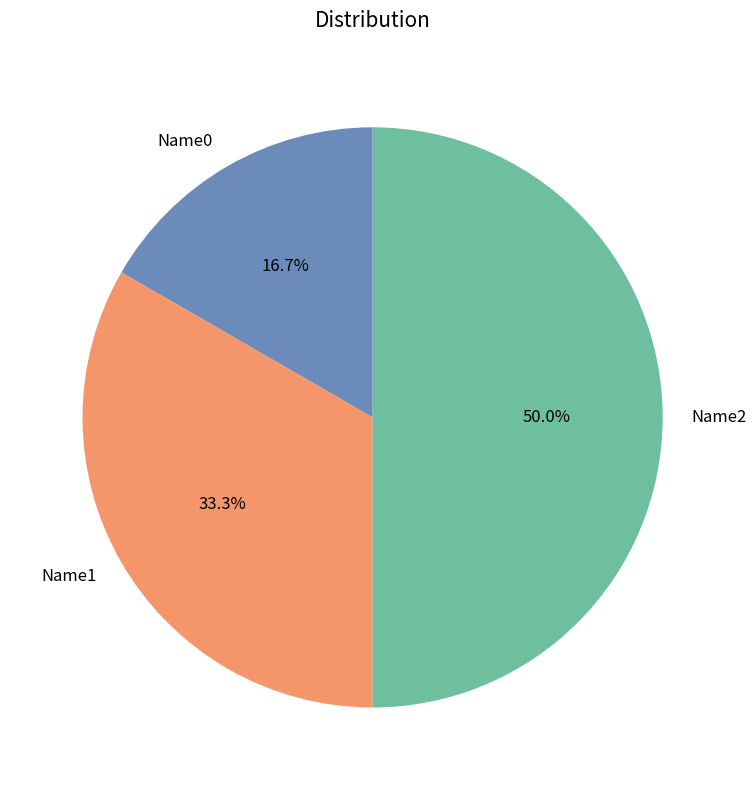

Which slice is the smallest?

Name0